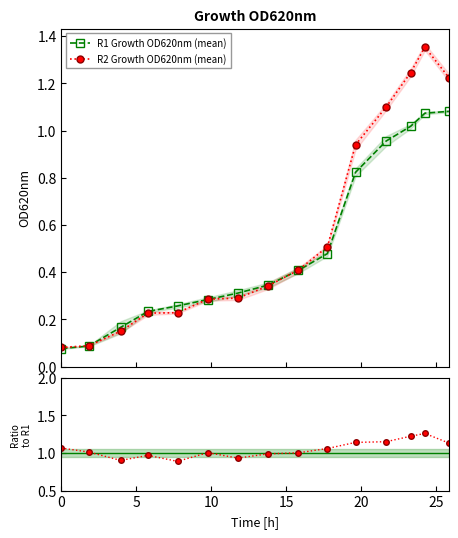

Where is the first local maximum for R2 Growth OD620nm?

24.23